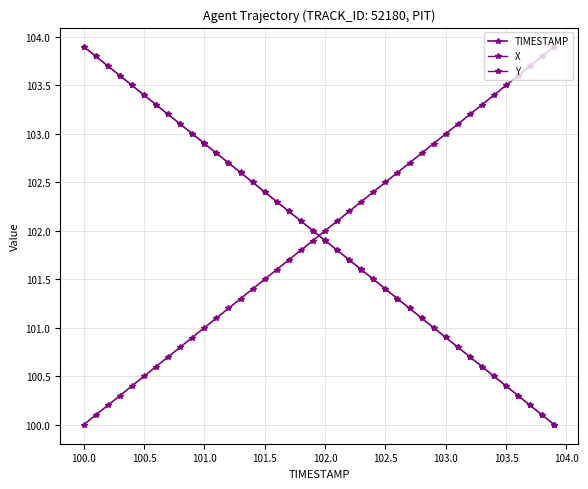

Does the chart have visible grid lines?

Yes